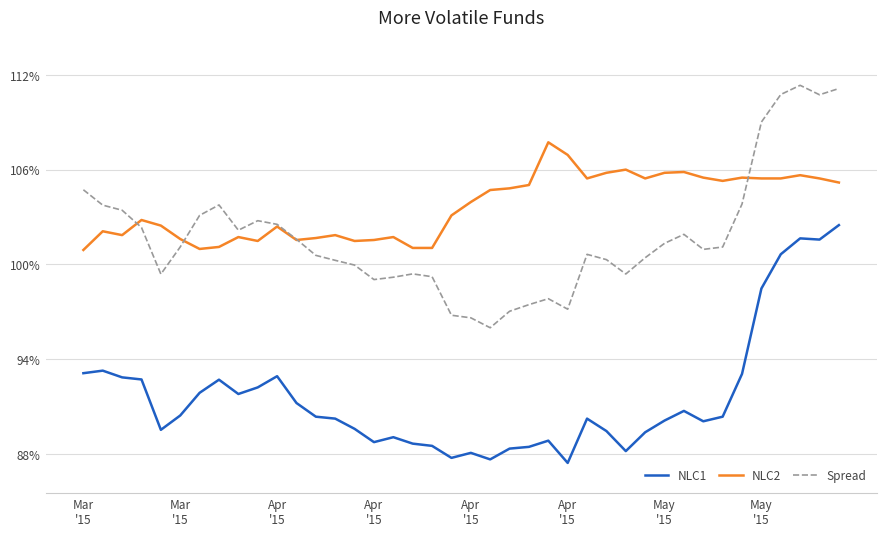

Does the chart display data point markers on the line(s)?

No